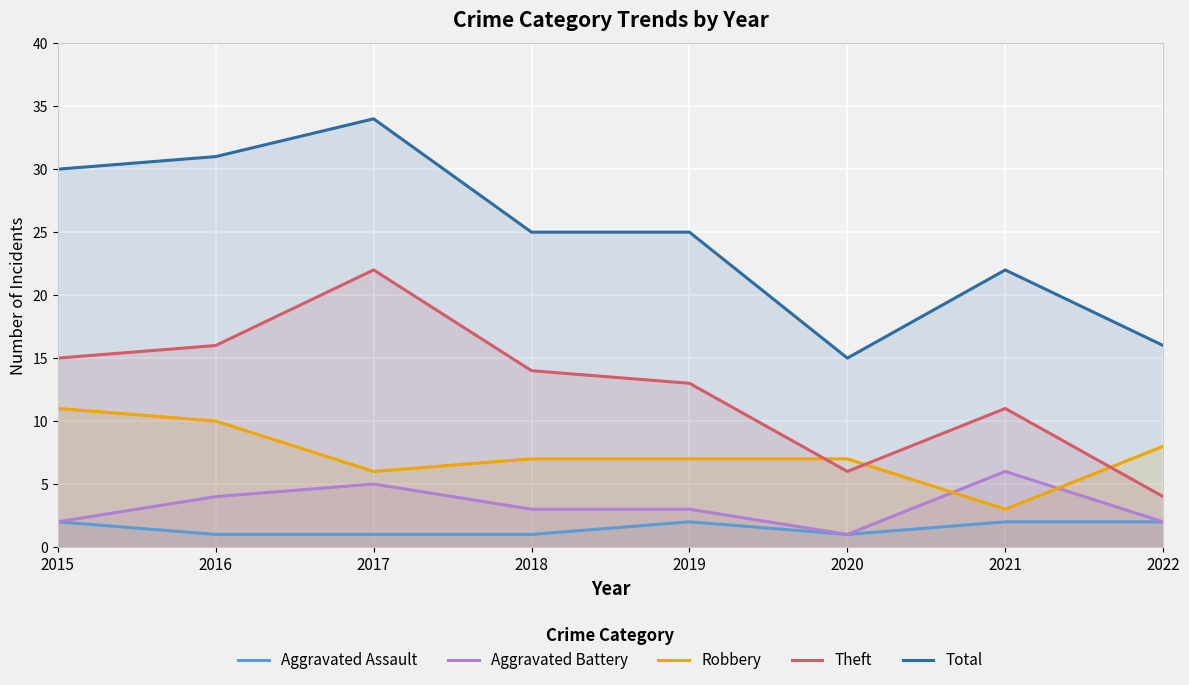

The value of Aggravated Assault at 2020 is 0. True or false?

False